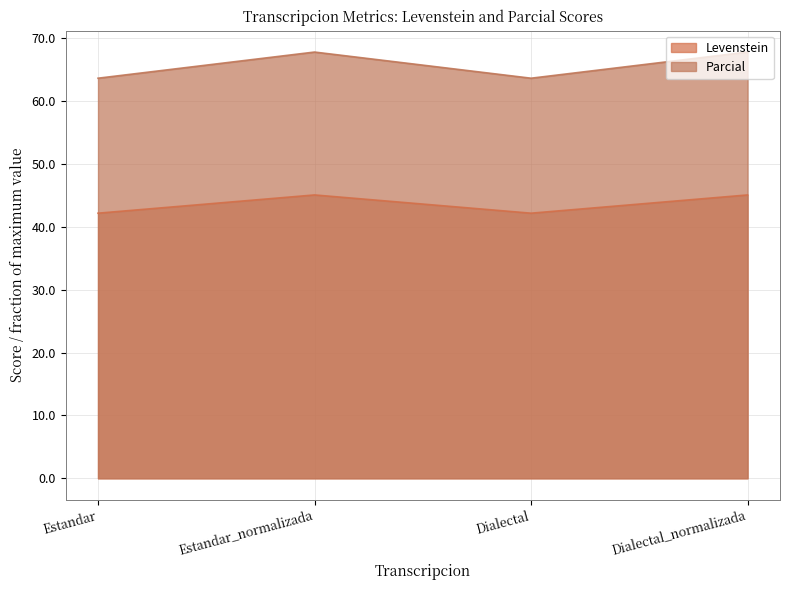

Which has a higher value, Estandar or Dialectal_normalizada?

Dialectal_normalizada